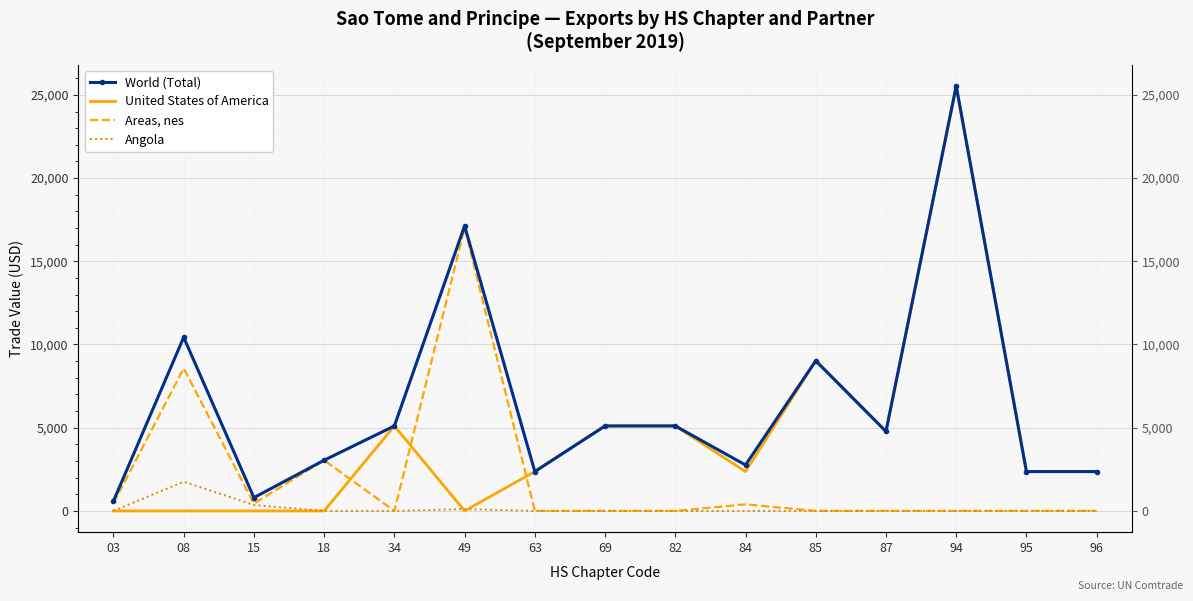

Reading left to right, what are all the values shown in this chart?

World (Total): 594	10432	799	3045	5106	17126	2365	5106	5106	2760	9022	4776	25529	2364	2364
United States of America: 0	0	0	0	5106	0	2365	5106	5106	2365	9022	4776	25529	2364	2364
Areas, nes: 457	8568	442	3045	0	17016	0	0	0	395	0	0	0	0	0
Angola: 0	1755	356	0	0	110	0	0	0	0	0	0	0	0	0